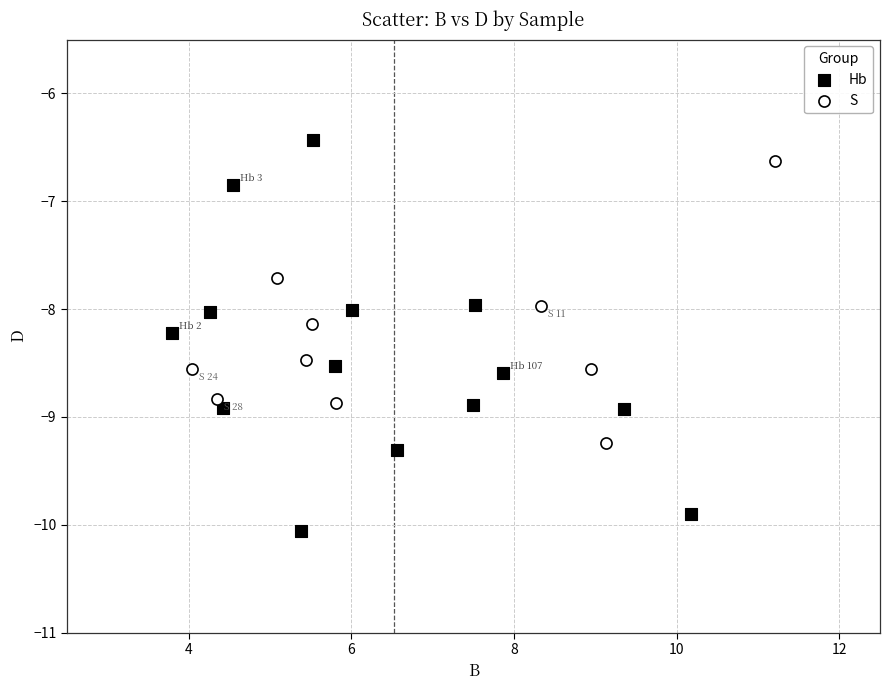

Which series has the largest Y range (max minus min)?

Hb